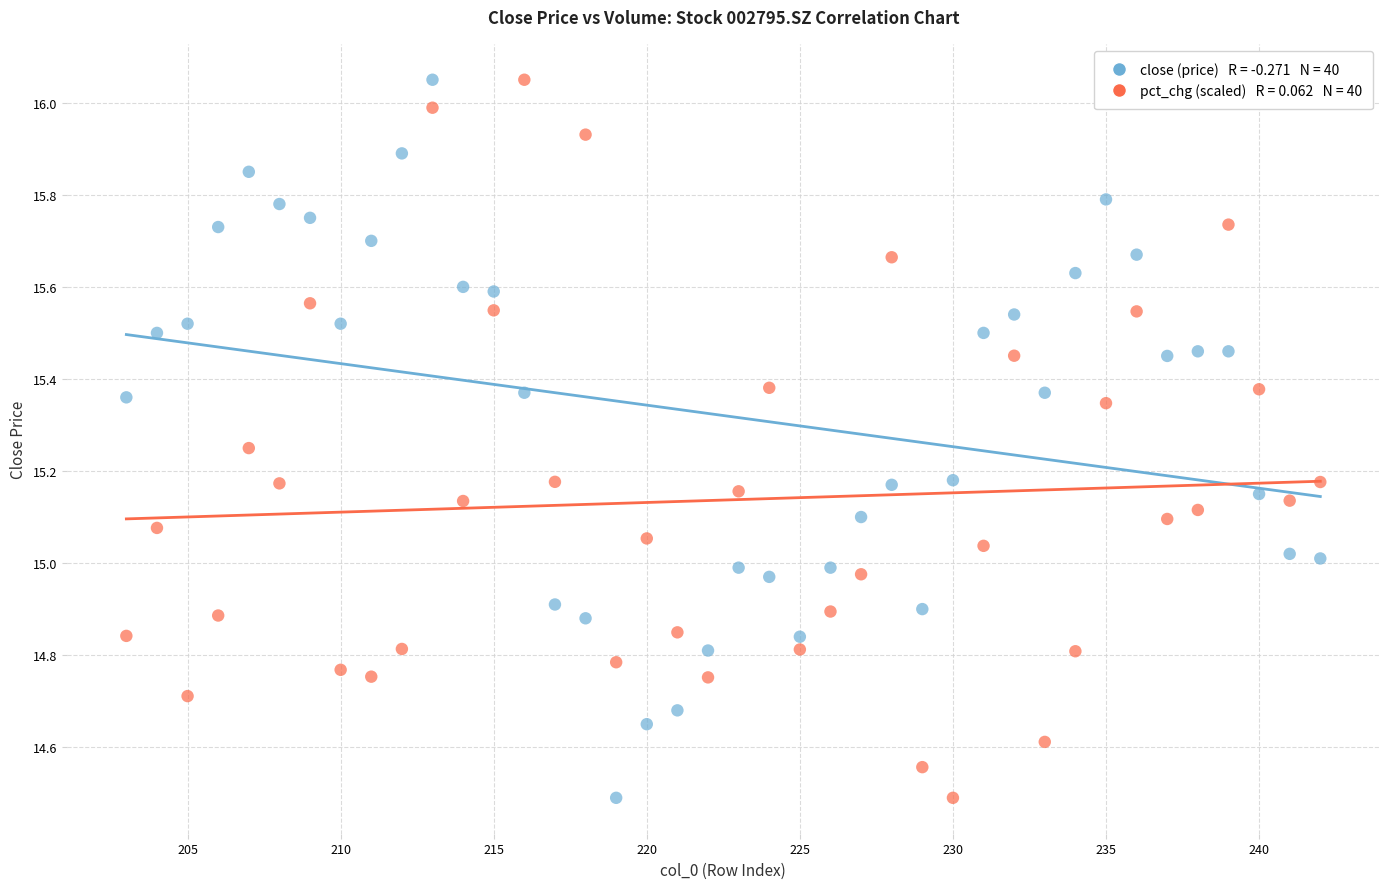

Across all data points, what is the range of X values (max minus min)?

39.0